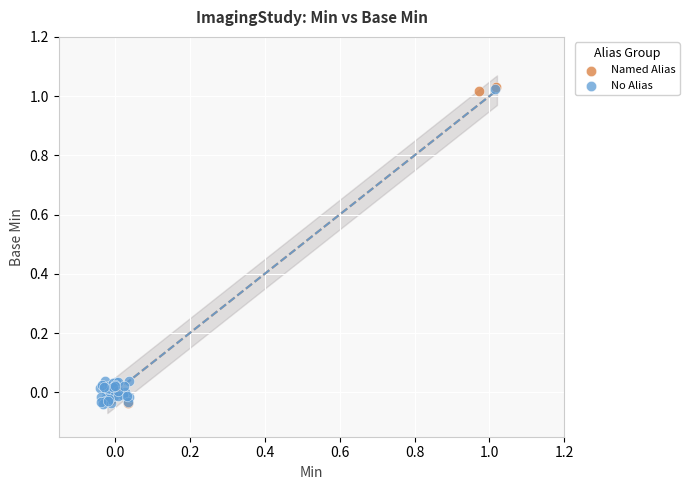

What are all the series names shown in the legend?

Named Alias, No Alias